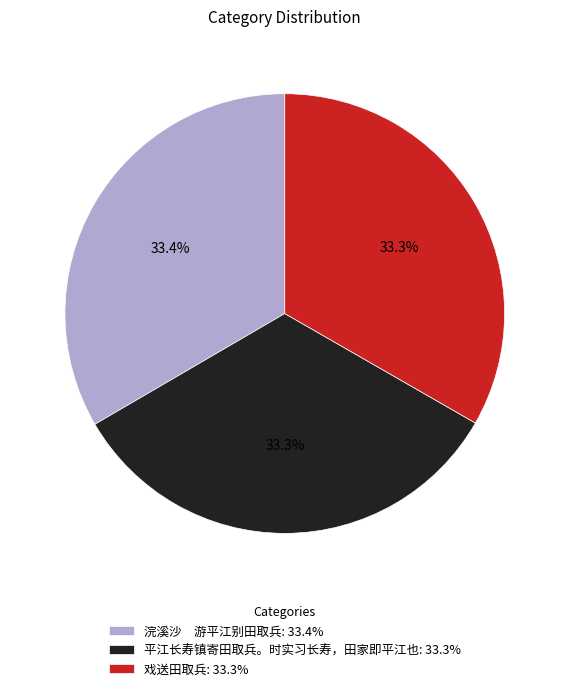

To the nearest percent, what percentage of the pie is 戏送田取兵?

33%